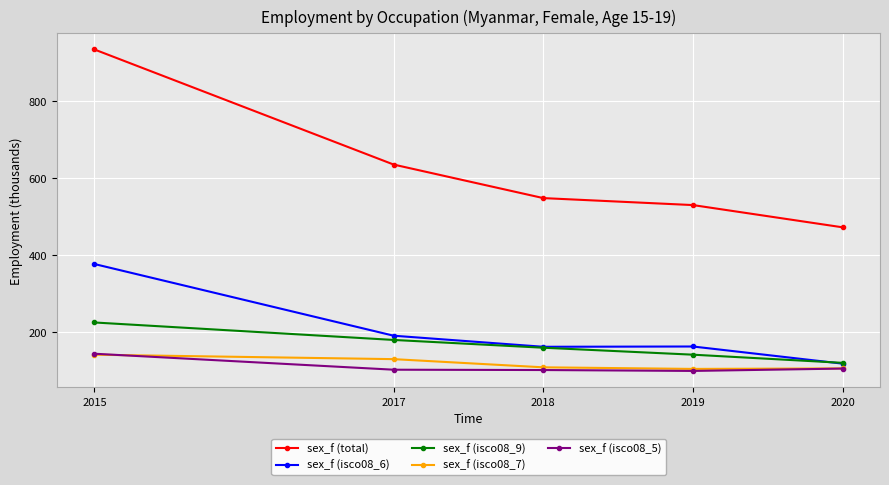

What is the value of the sex_f (isco08_5) point at the 5th from the left?

106.2